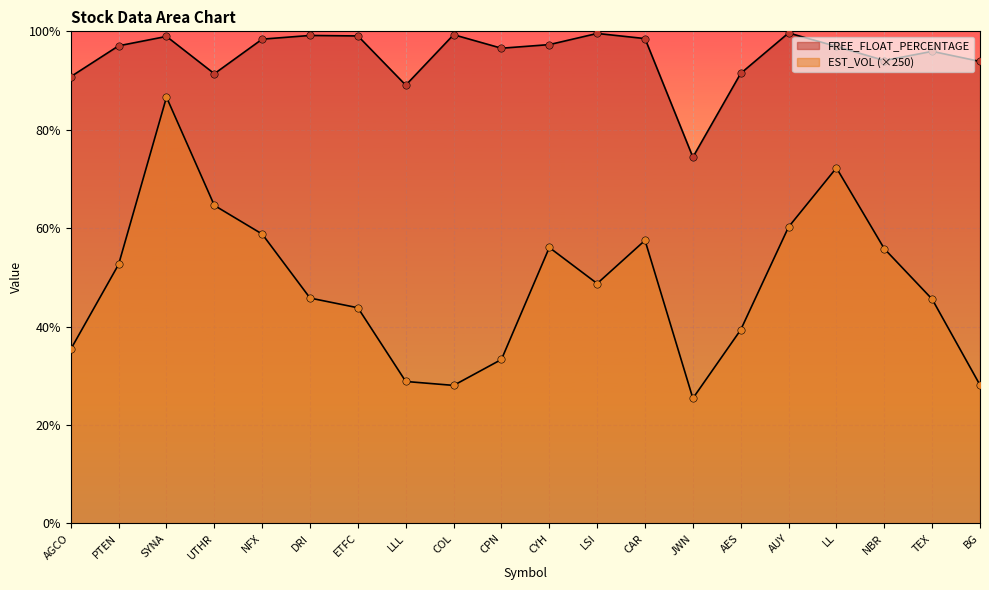

Is the value of EST_VOL at SYNA greater than the value of FREE_FLOAT_PERCENTAGE at BG?

No